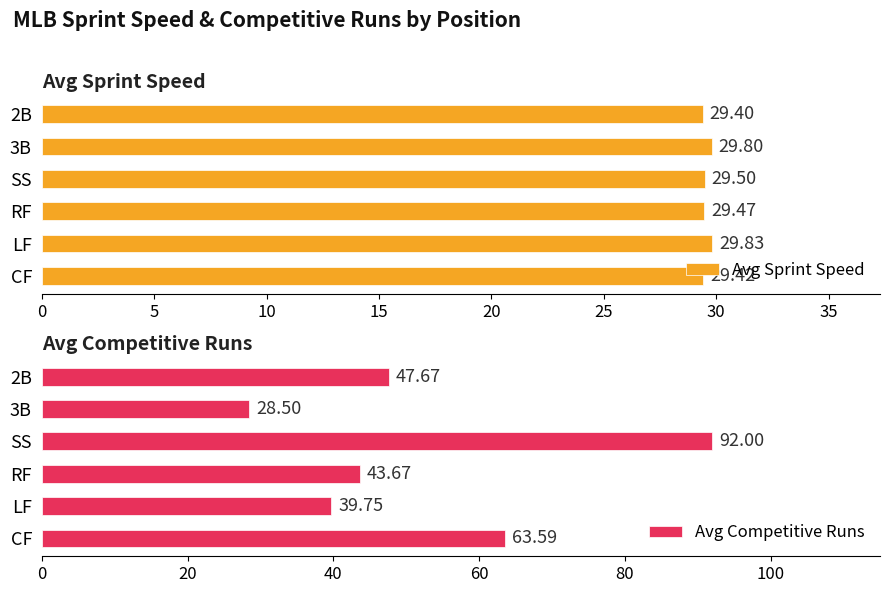

Which category has the lowest value in the Avg Competitive Runs series?

3B